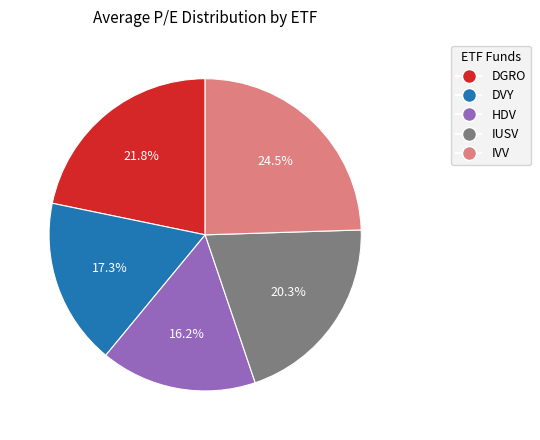

The IUSV slice represents 20% of the pie. True or false?

True